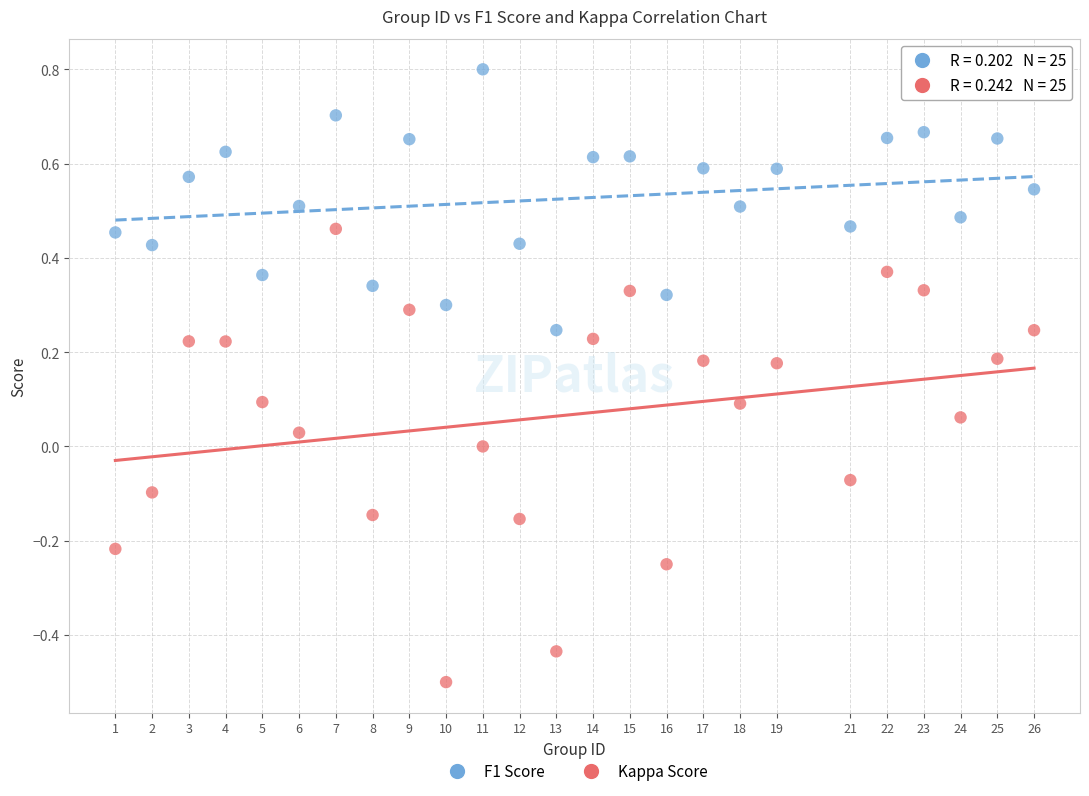

Across all data points, what is the range of X values (max minus min)?

25.0